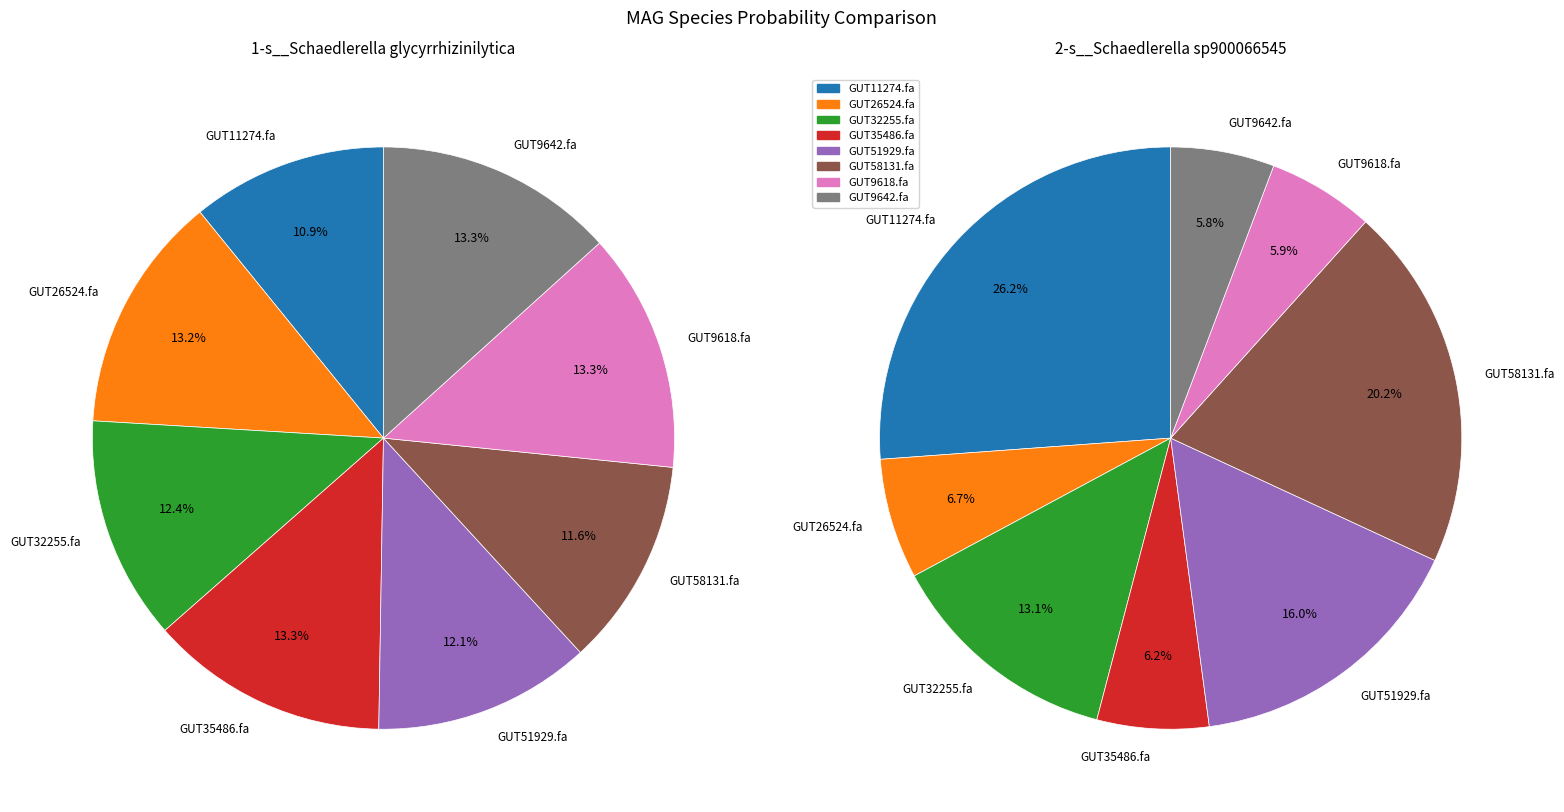

Combined, what portion of the pie is even_MAG-GUT58131.fa and even_MAG-GUT35486.fa?

24.8%